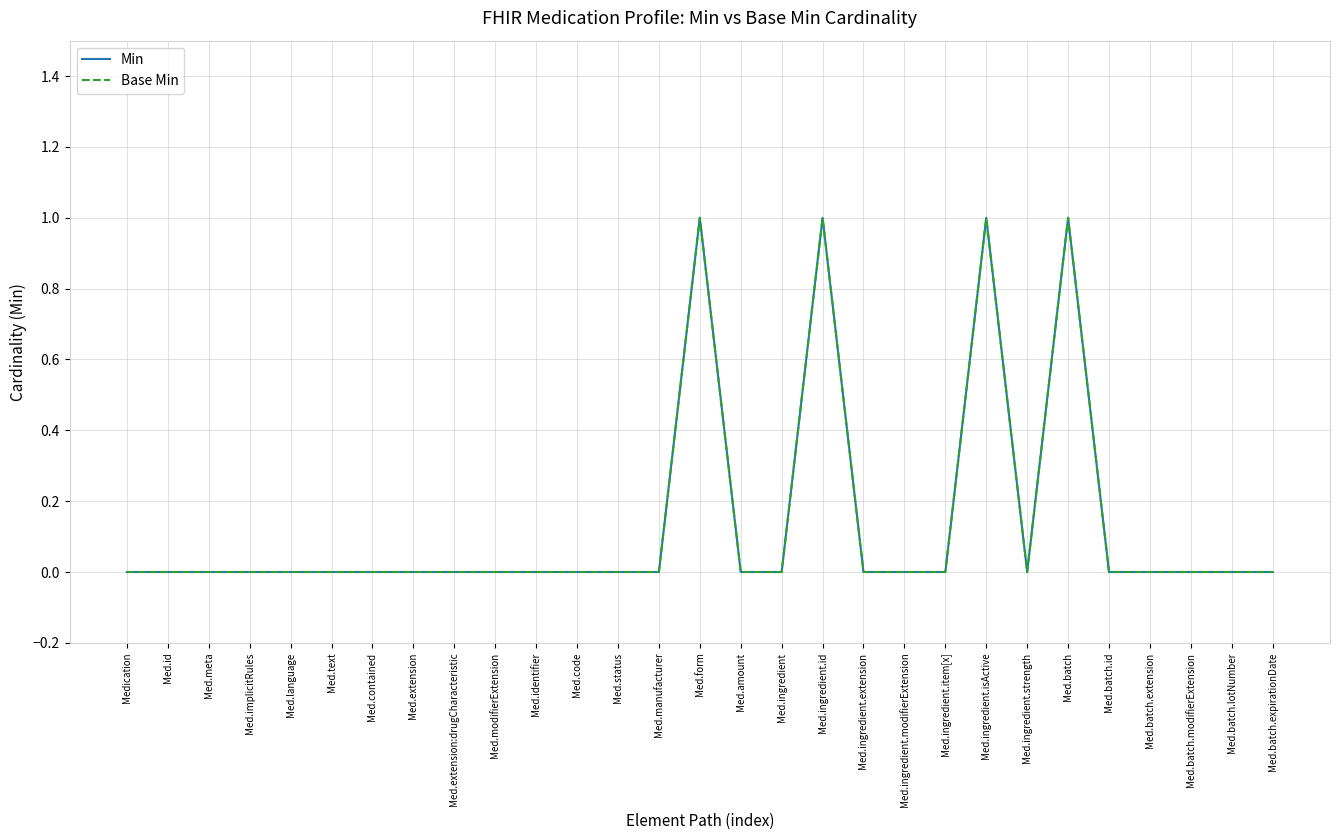

Is this an area chart (filled region under the line)?

No